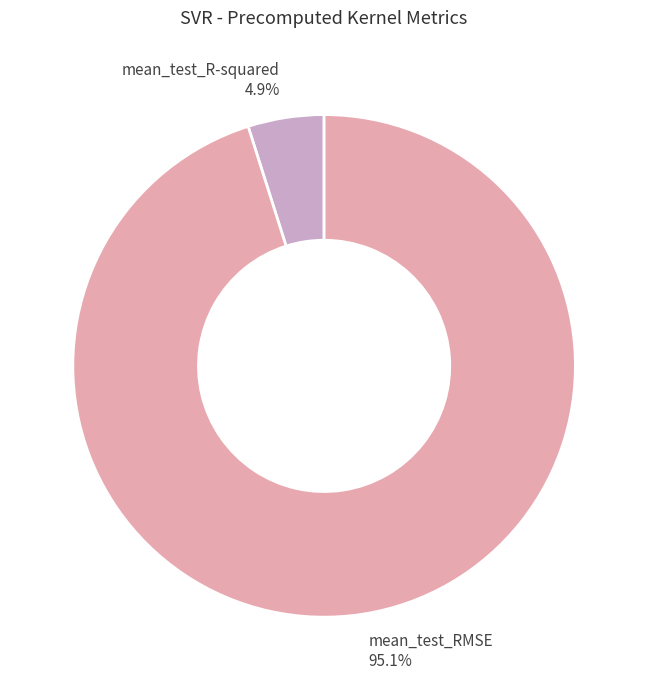

Which slice represents more than half of the pie?

mean_test_RMSE